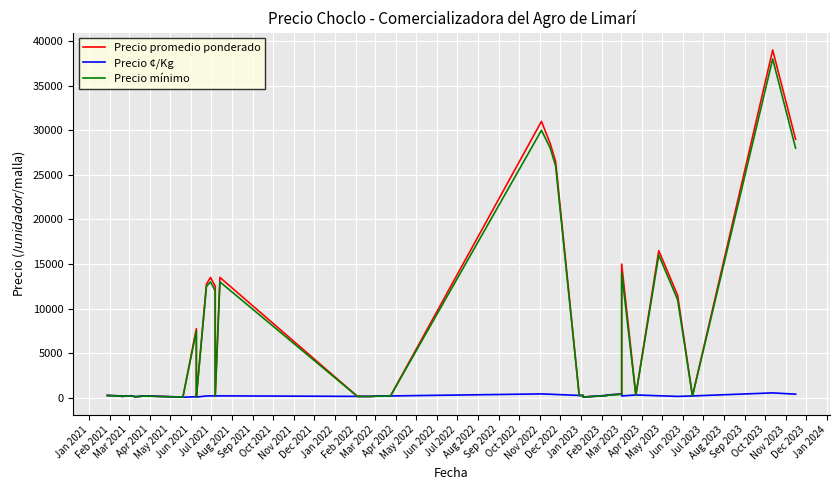

After their last crossing, which series has the higher values: Precio mínimo or Precio ¢/Kg?

Precio mínimo